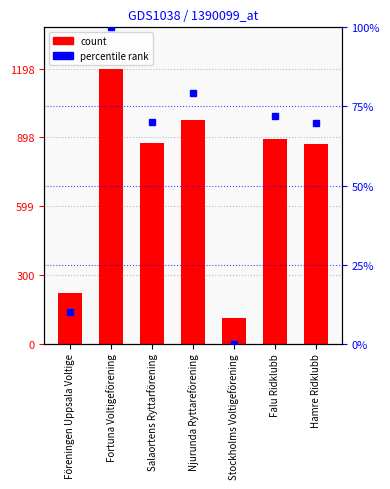

What is the difference between the maximum and minimum values?

1084